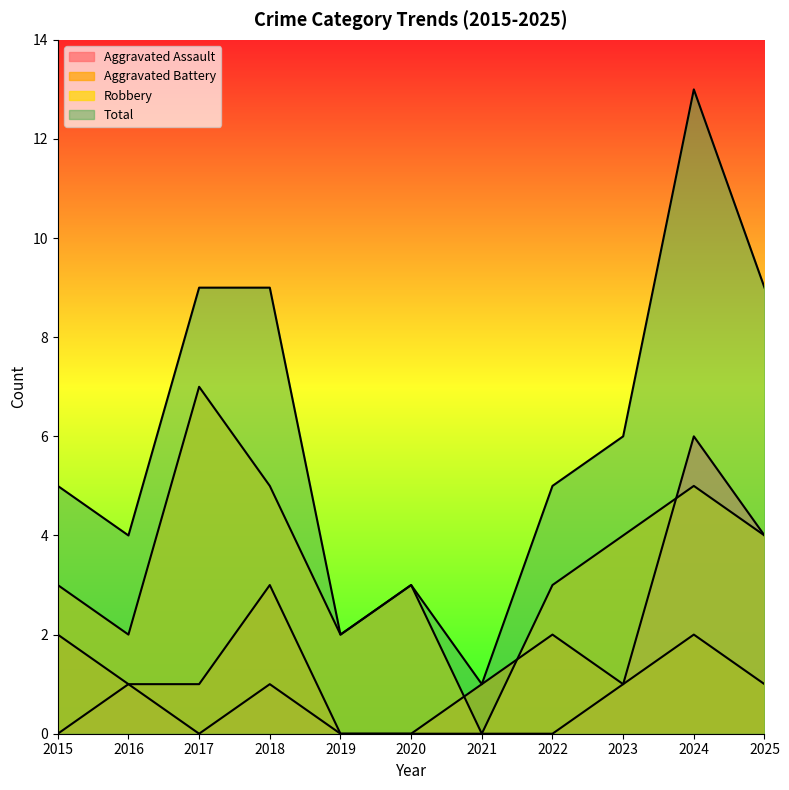

Does the chart have visible grid lines?

No